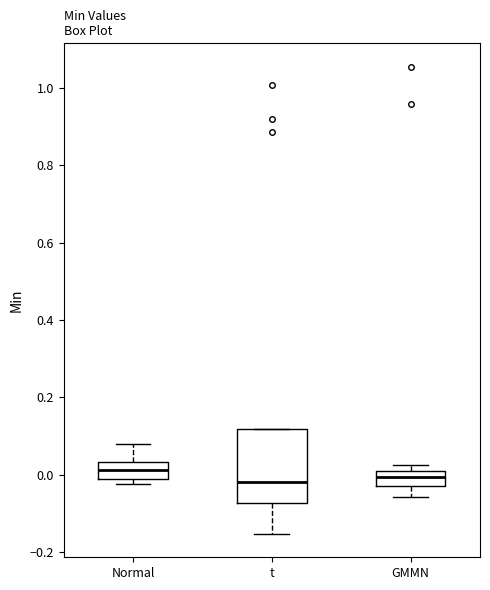

Reading left to right, read every box against the y-axis: the position of its median line, the range the box covers, and the ends of its whiskers. The values are not printed on the chart, so give them approximately, as read against the axis.

Normal: median 0.02, box -0.02 to 0.04, whiskers -0.02 (just below the box's lower edge) to 0.08
t: median -0.02, box -0.08 to 0.12, whiskers -0.16 to 0.12
GMMN: median 0.00, box -0.02 to 0.02, whiskers -0.06 to 0.02 (just above the box's upper edge)